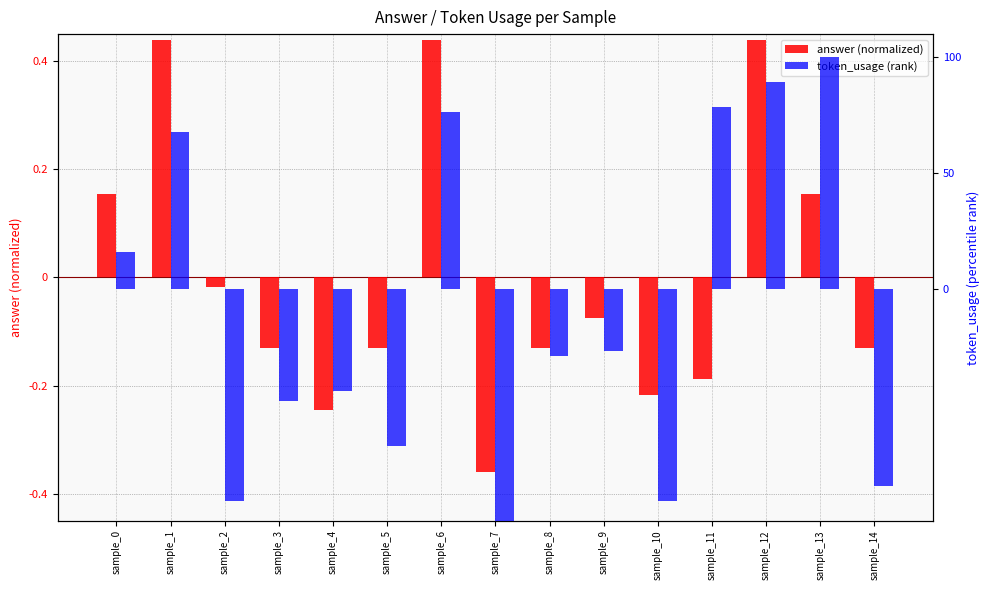

Is the value of token_usage (rank) at sample_6 greater than the value of answer (normalized) at sample_8?

Yes